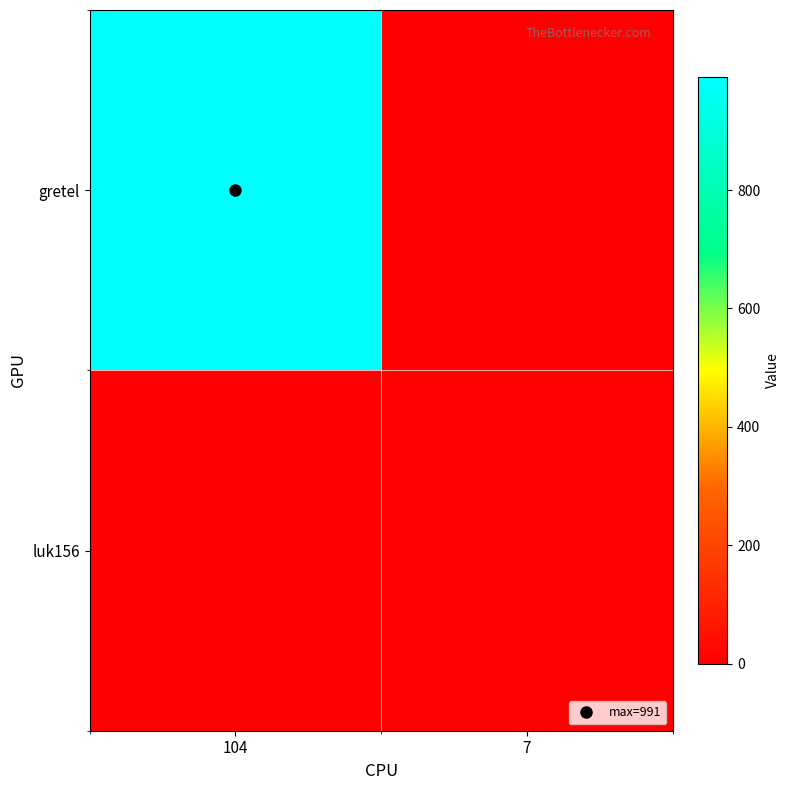

Rank the series at 104 from lowest to highest value.

luk156, gretel